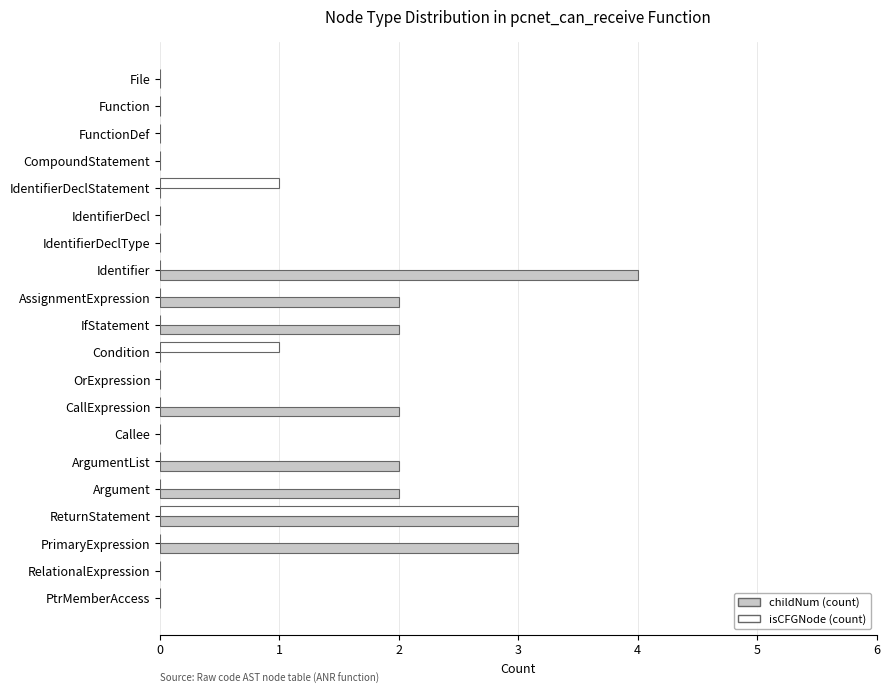

Which series changed the most between IfStatement and ReturnStatement?

isCFGNode (count)